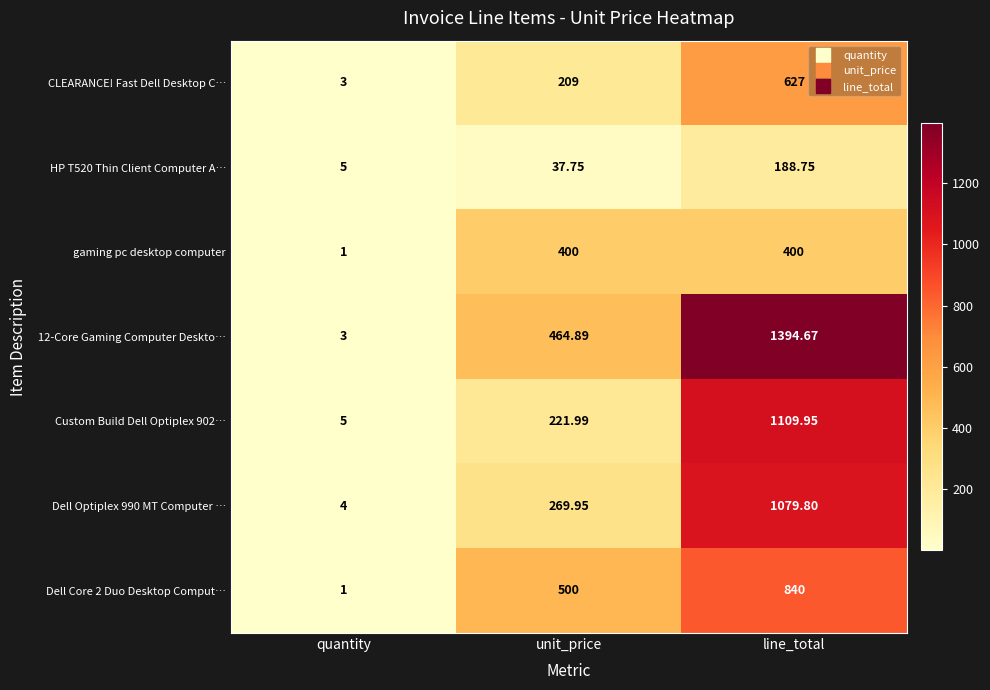

List the labels in order of Custom Build Dell Optiplex 902… value, largest first.

line_total, unit_price, quantity